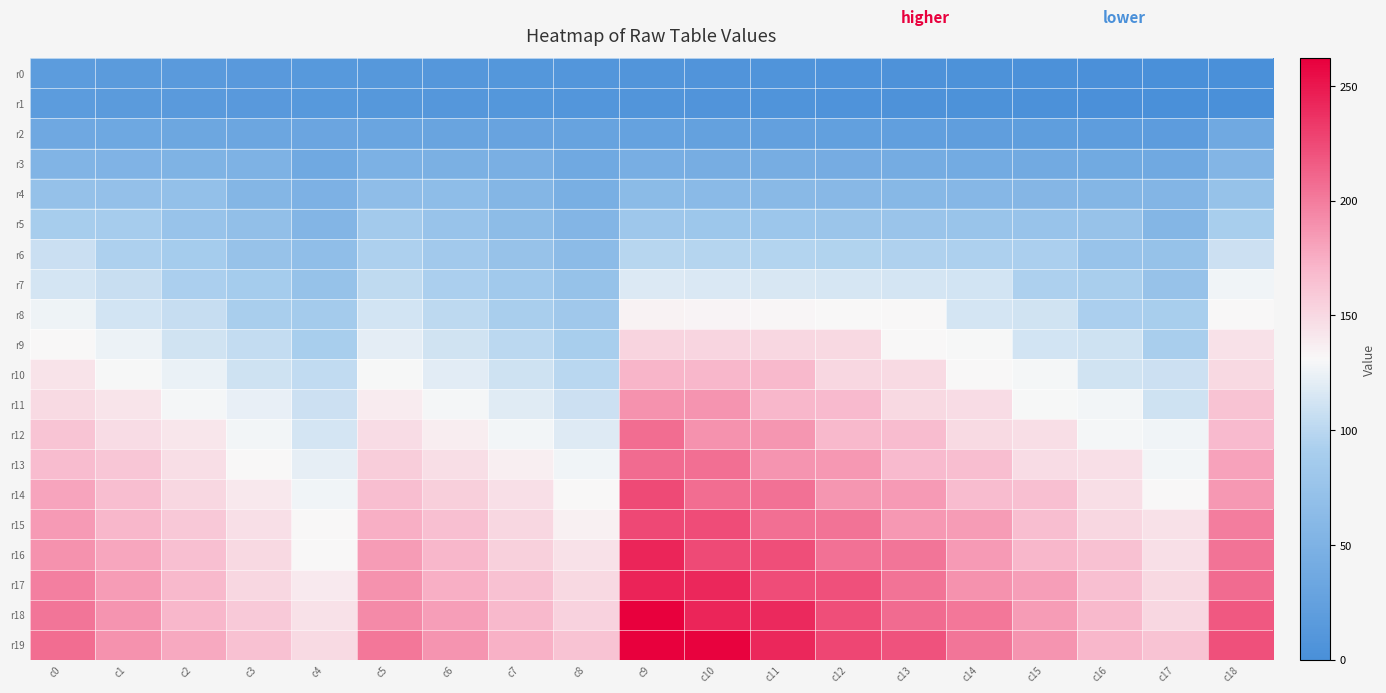

Which series changed the most between c4 and c11?

r18